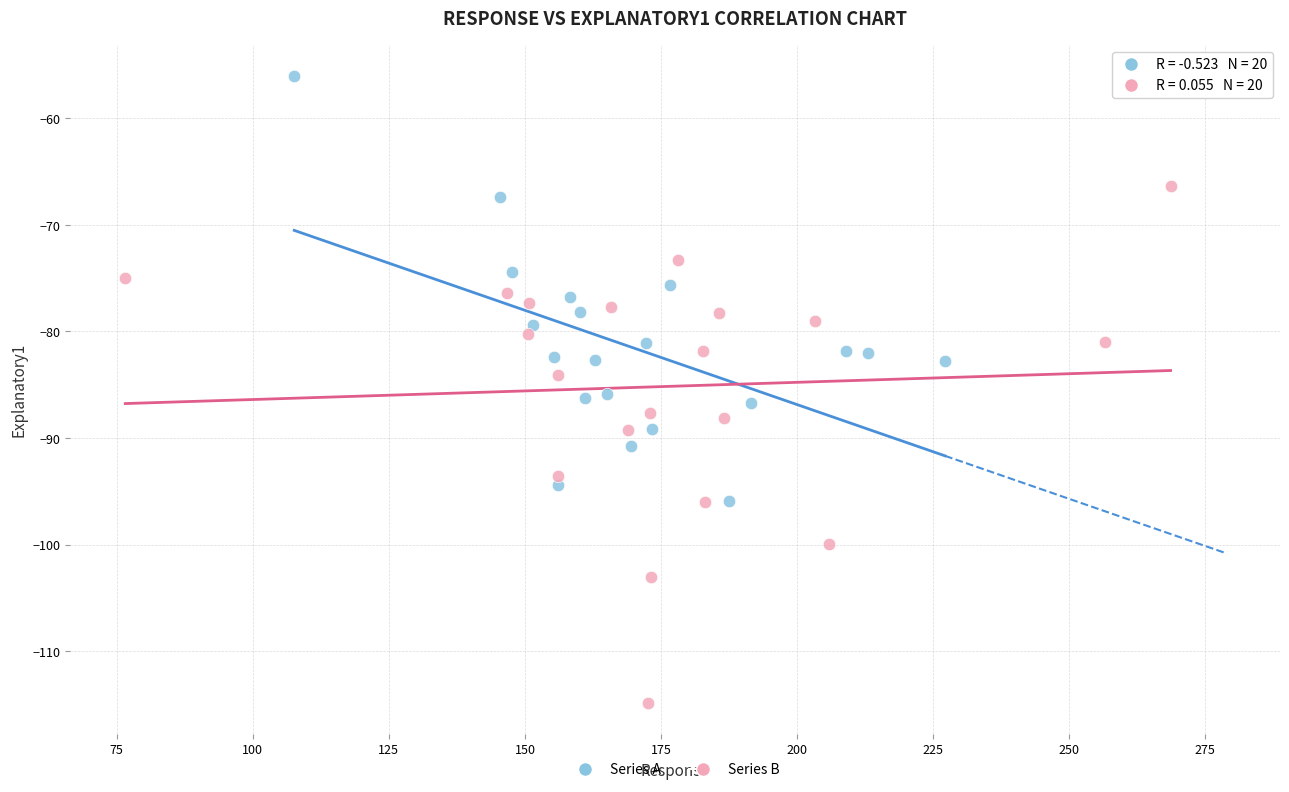

Which series reaches the maximum Y coordinate?

Series A